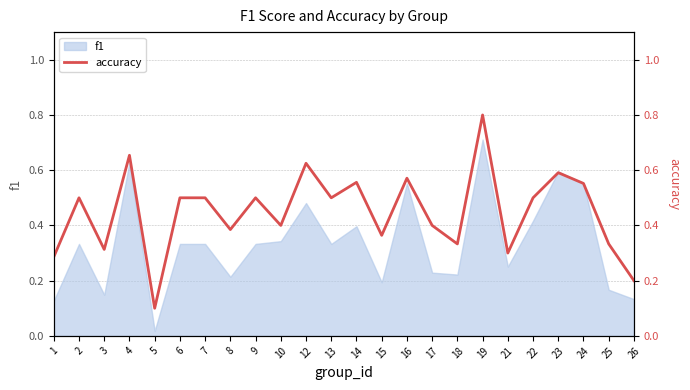

Where is the first local minimum?

3